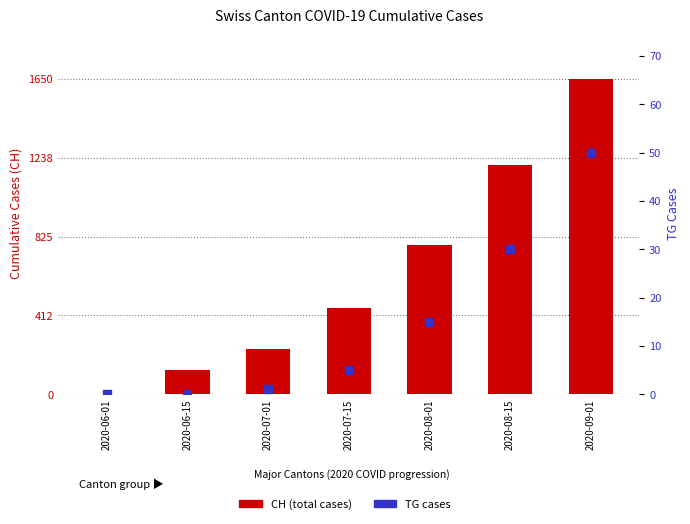

At which label does TG cases first exceed 5?

2020-08-01